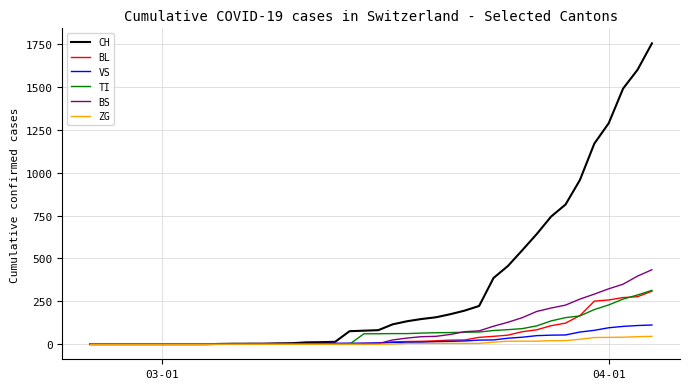

What is the maximum value shown in the chart?

1753